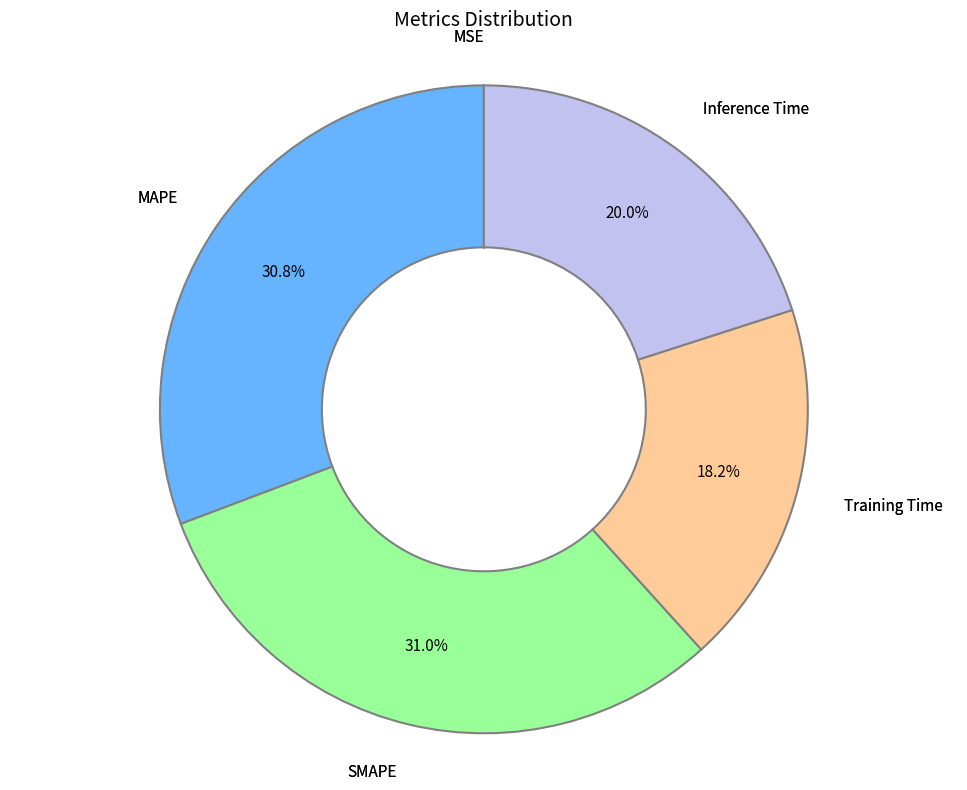

Does any single category account for the majority?

No